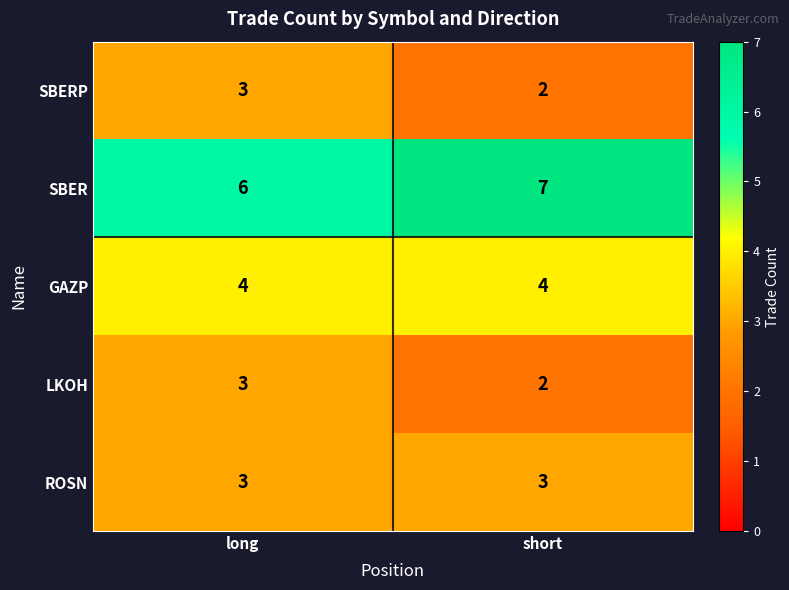

What is the average value of the ROSN series?

3